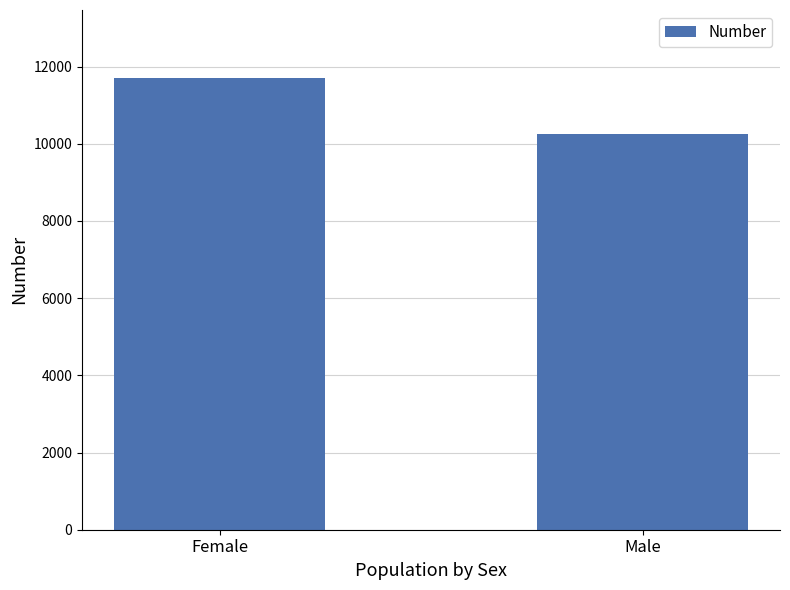

What position from the right is Female?

2